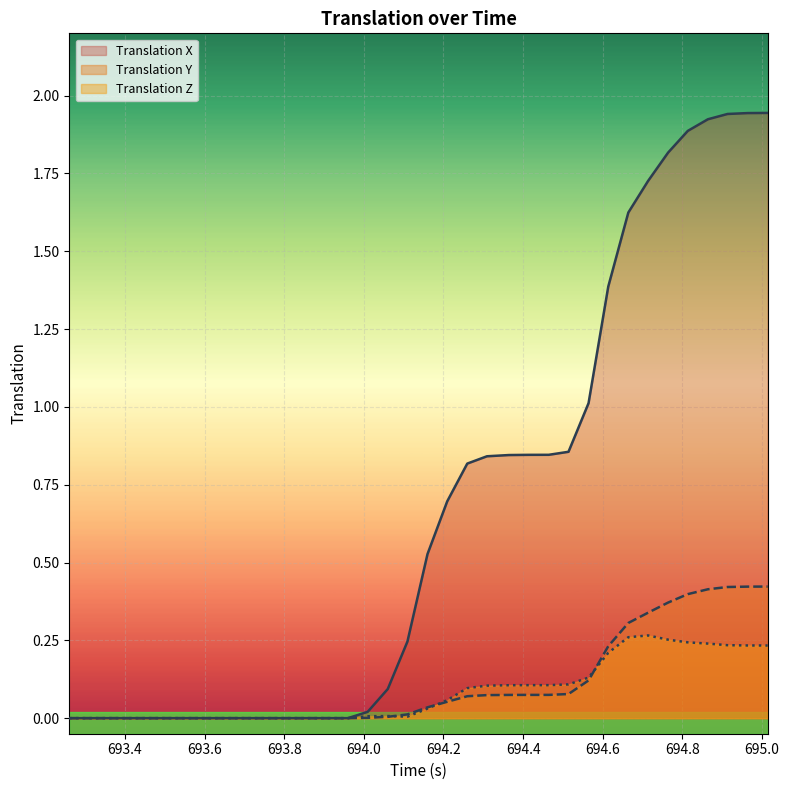

Which series has the largest total across all categories?

Translation X